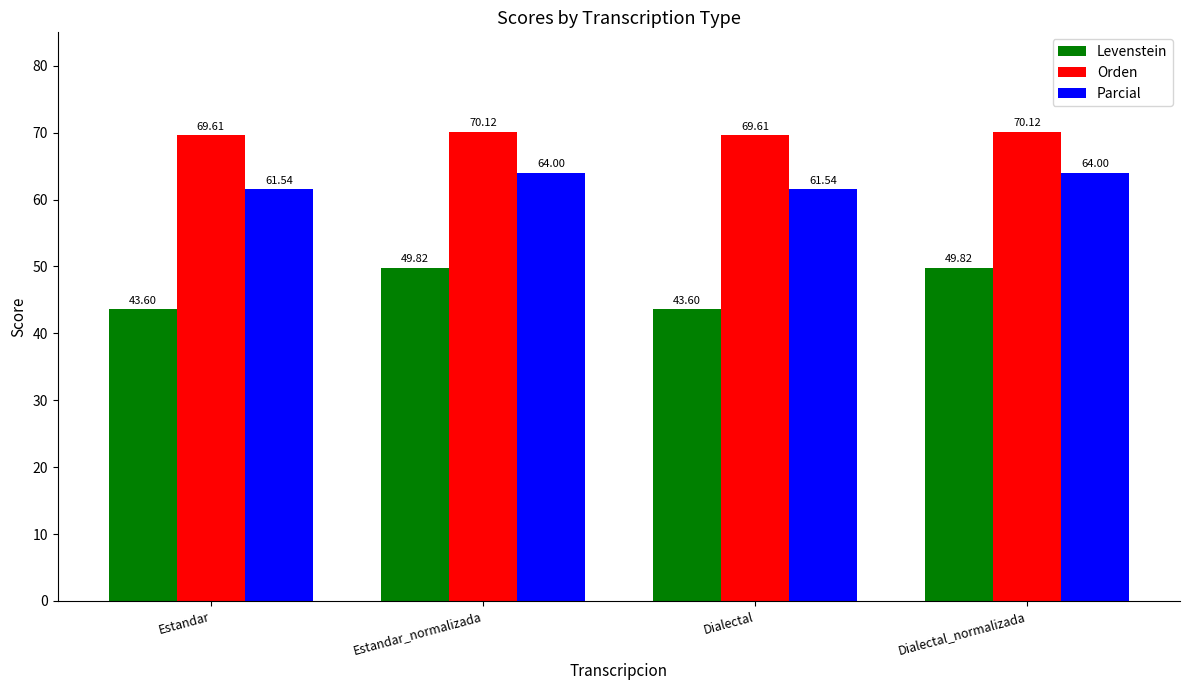

Reading left to right, extract all data points from this chart.

Levenstein: Estandar=43.6	Estandar_normalizada=49.8	Dialectal=43.6	Dialectal_normalizada=49.8
Orden: Estandar=69.6	Estandar_normalizada=70.1	Dialectal=69.6	Dialectal_normalizada=70.1
Parcial: Estandar=61.5	Estandar_normalizada=64.0	Dialectal=61.5	Dialectal_normalizada=64.0